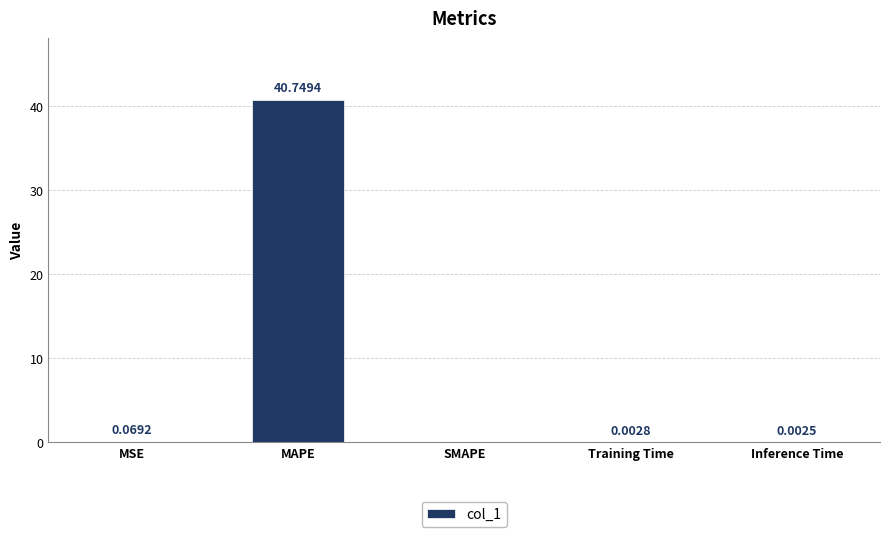

How many data points are above 0?

4